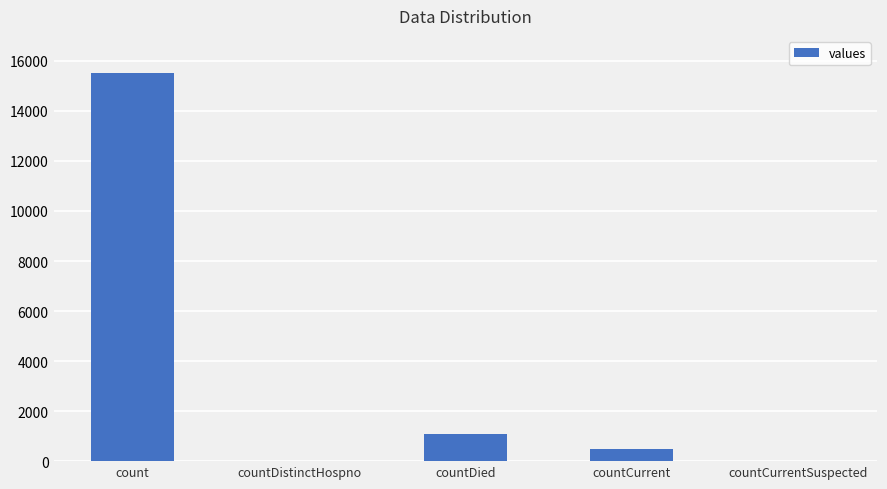

Approximately how many times larger is the value at count compared to countCurrent?

32.0